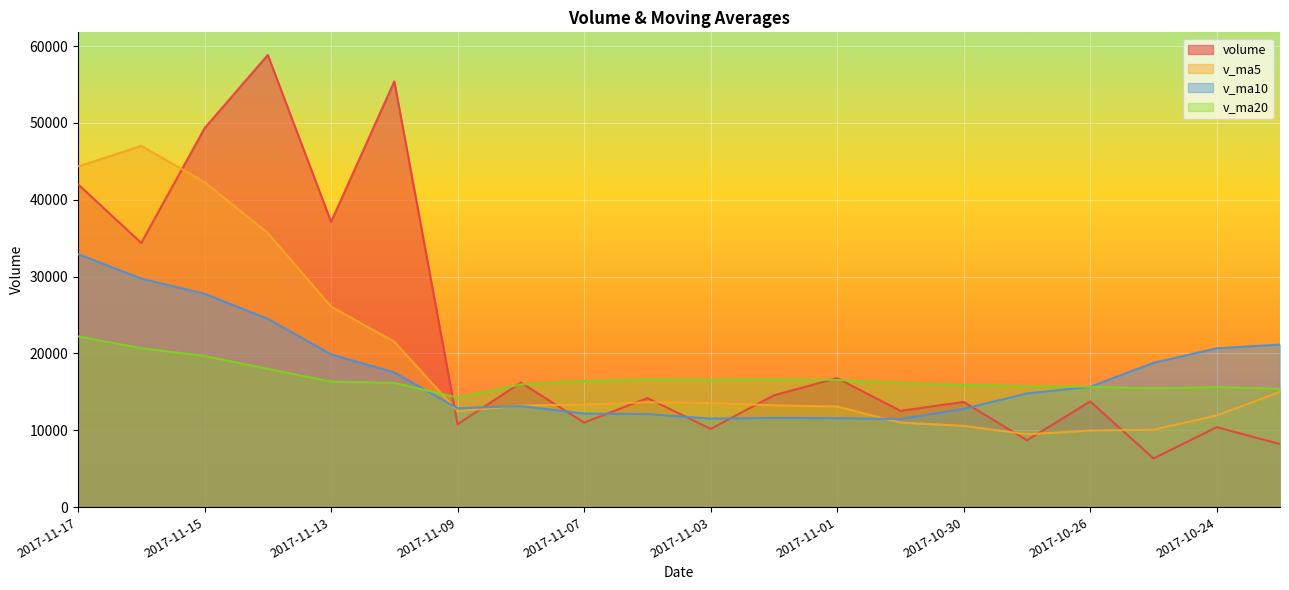

Reading left to right, what are all the values shown in this chart?

volume: 2017-11-17=42014.1	2017-11-16=34380.4	2017-11-15=49314.8	2017-11-14=58845.0	2017-11-13=37127.7	2017-11-10=55413.9	2017-11-09=10791.8	2017-11-08=16209.8	2017-11-07=11004.8	2017-11-06=14194.4	2017-11-03=10182.0	2017-11-02=14560.5	2017-11-01=16787.1	2017-10-31=12538.0	2017-10-30=13689.0	2017-10-27=8706.3	2017-10-26=13756.5	2017-10-25=6331.1	2017-10-24=10413.1	2017-10-23=8207.3
v_ma5: 2017-11-17=44336.4	2017-11-16=47016.4	2017-11-15=42298.6	2017-11-14=35677.6	2017-11-13=26109.6	2017-11-10=21522.9	2017-11-09=12476.5	2017-11-08=13230.3	2017-11-07=13345.8	2017-11-06=13652.4	2017-11-03=13551.3	2017-11-02=13256.2	2017-11-01=13095.4	2017-10-31=11004.2	2017-10-30=10579.2	2017-10-27=9482.9	2017-10-26=9968.3	2017-10-25=10072.9	2017-10-24=11924.6	2017-10-23=15000.9
v_ma10: 2017-11-17=32929.7	2017-11-16=29746.5	2017-11-15=27764.5	2017-11-14=24511.7	2017-11-13=19881.0	2017-11-10=17537.1	2017-11-09=12866.4	2017-11-08=13162.8	2017-11-07=12175.0	2017-11-06=12115.8	2017-11-03=11517.1	2017-11-02=11612.3	2017-11-01=11584.1	2017-10-31=11464.4	2017-10-30=12790.0	2017-10-27=14795.2	2017-10-26=15670.5	2017-10-25=18781.3	2017-10-24=20672.6	2017-10-23=21157.2
v_ma20: 2017-11-17=22223.4	2017-11-16=20679.4	2017-11-15=19674.3	2017-11-14=17988.0	2017-11-13=16335.5	2017-11-10=16166.2	2017-11-09=14268.5	2017-11-08=15972.1	2017-11-07=16423.8	2017-11-06=16636.5	2017-11-03=16605.7	2017-11-02=16643.9	2017-11-01=16555.9	2017-10-31=16160.4	2017-10-30=15915.4	2017-10-27=15739.5	2017-10-26=15676.0	2017-10-25=15457.7	2017-10-24=15625.2	2017-10-23=15408.7